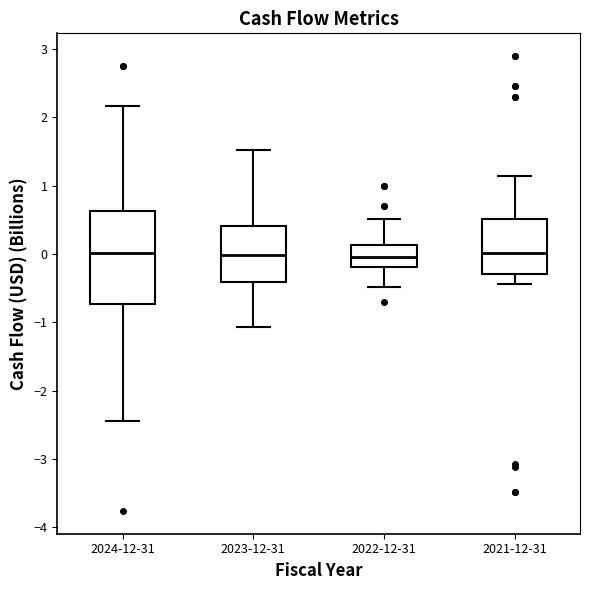

Where does the median line of the box for 2023-12-31 sit on the y-axis? The values are not printed on the chart, so give them approximately, as read against the axis.

0.0